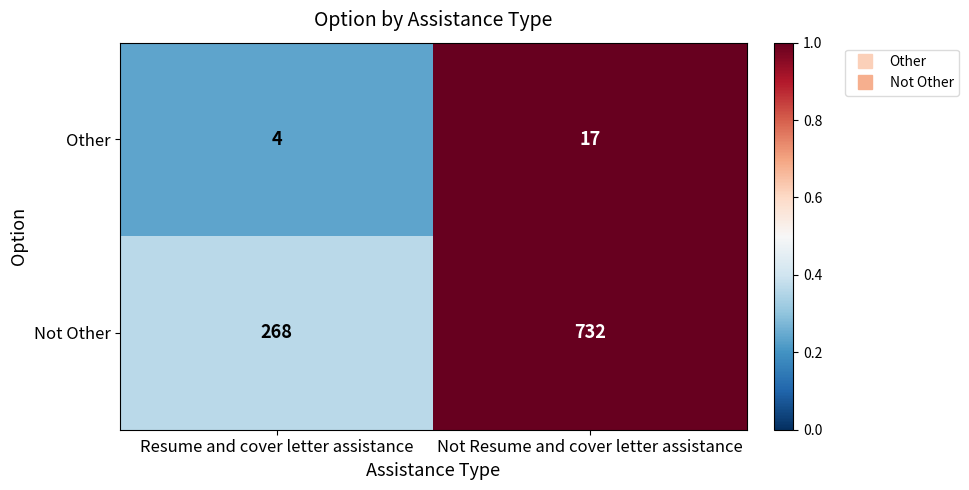

How many data points in Not Other are less than 732?

1